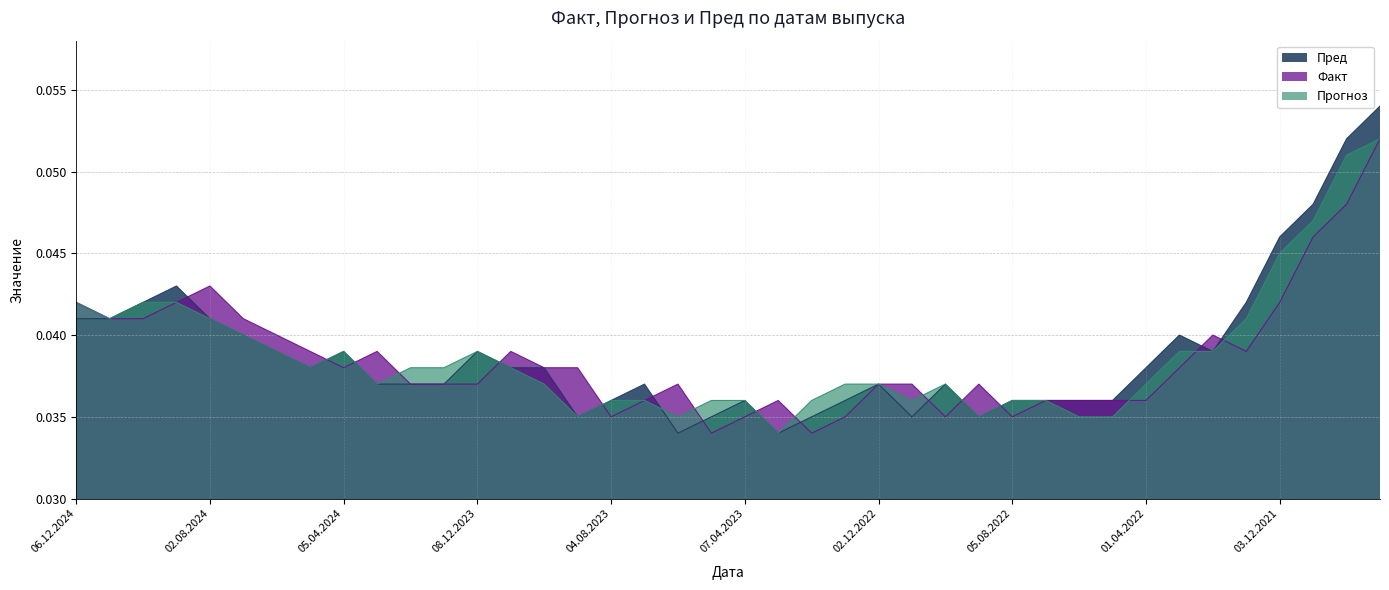

Is the value of Прогноз at 05.07.2024 greater than the value of Факт at 07.06.2024?

No